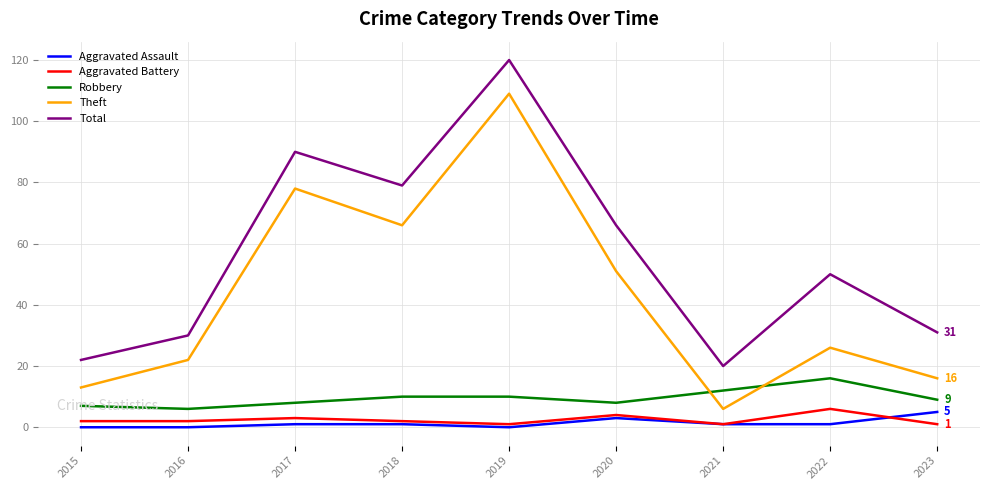

What is the sum of the Robbery values at 2020 and 2021?

20